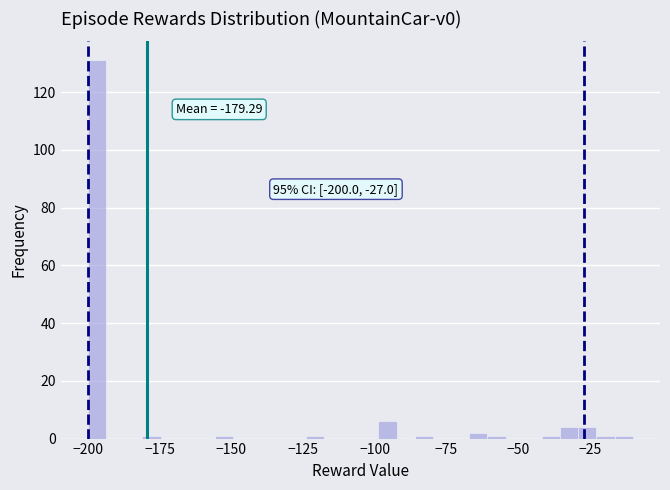

Around what value on the x-axis is the tallest bar? Give the approximate position of its centre, as read against the axis.

-195